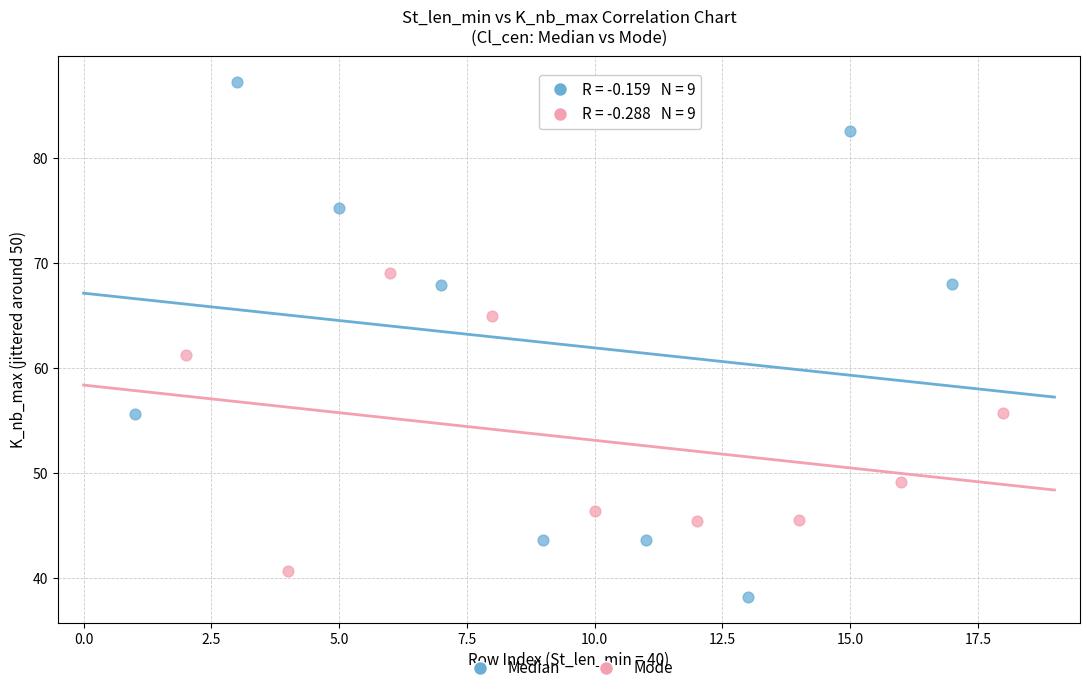

Which series reaches the maximum Y coordinate?

Median